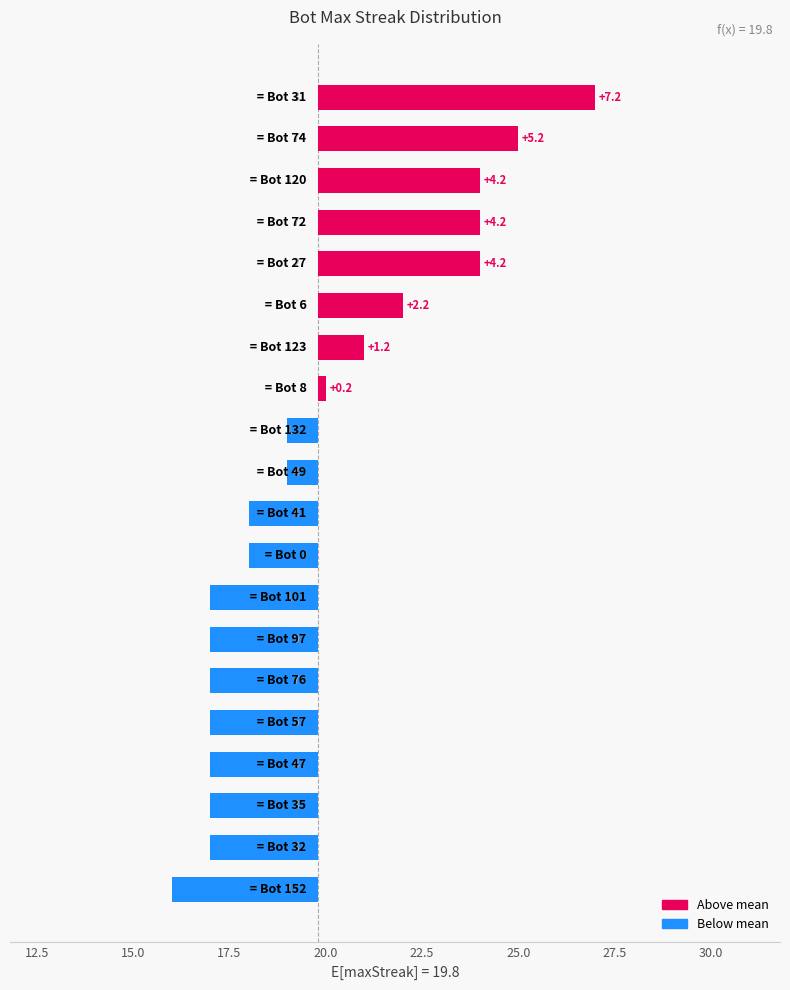

Read the value at 18.

-2.8